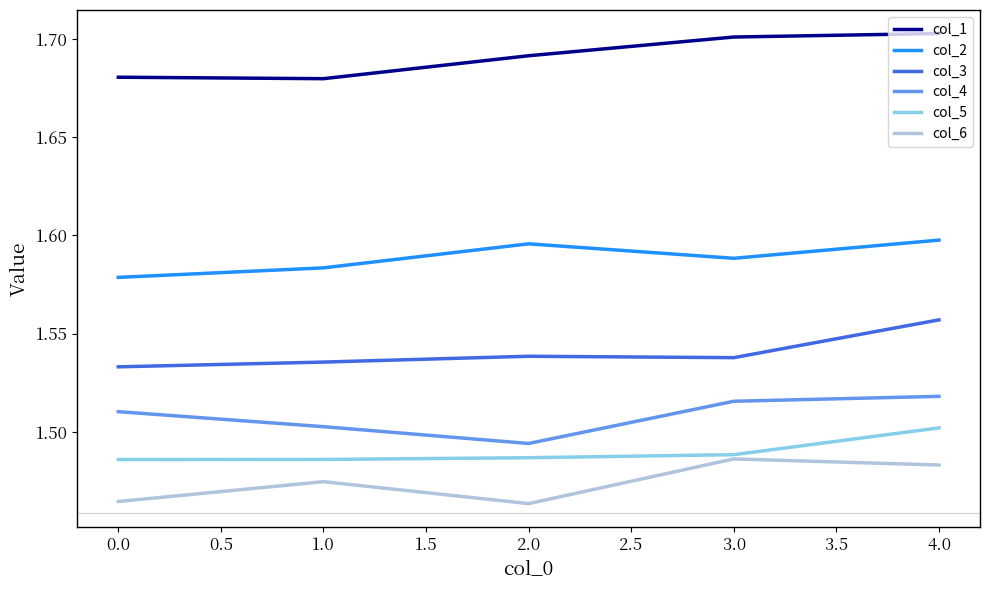

How many lines are shown in the chart?

6